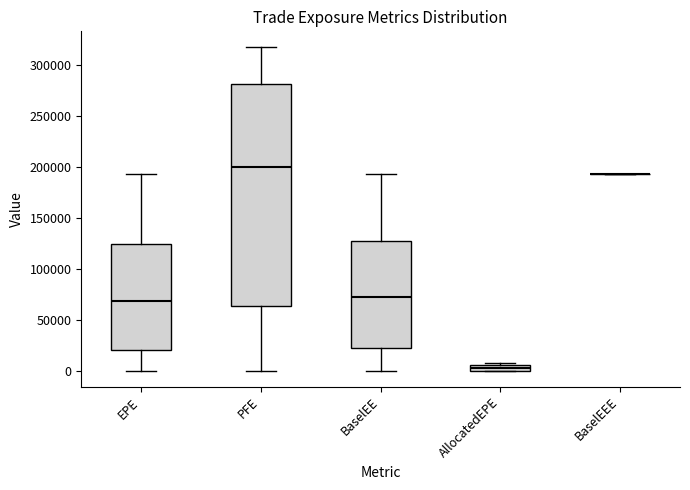

Where is the upper edge of the box for AllocatedEPE on the y-axis? The values are not printed on the chart, so give them approximately, as read against the axis.

5000